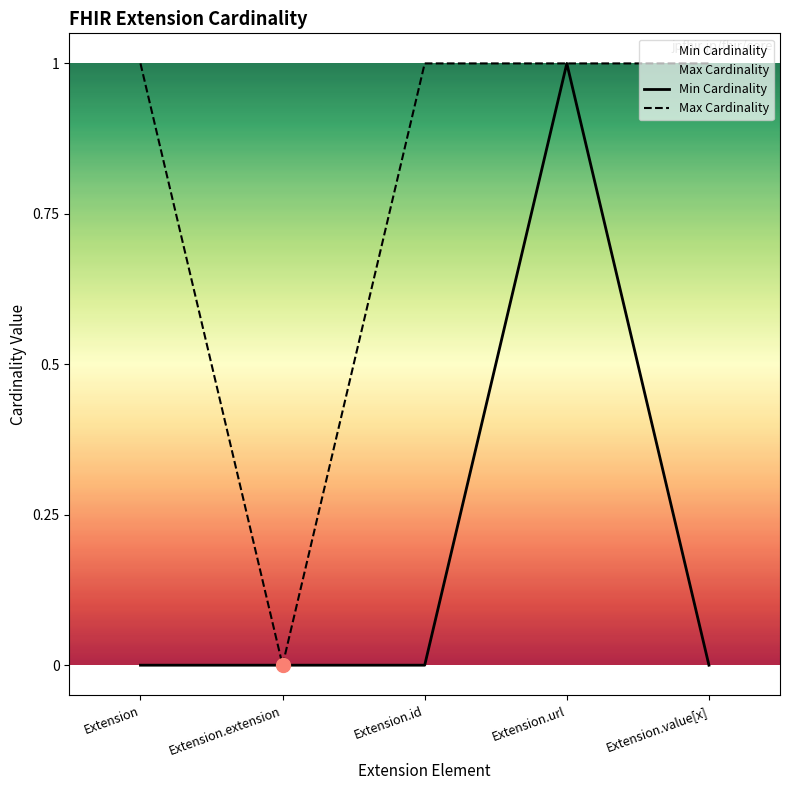

Is this an area chart (filled region under the line)?

No